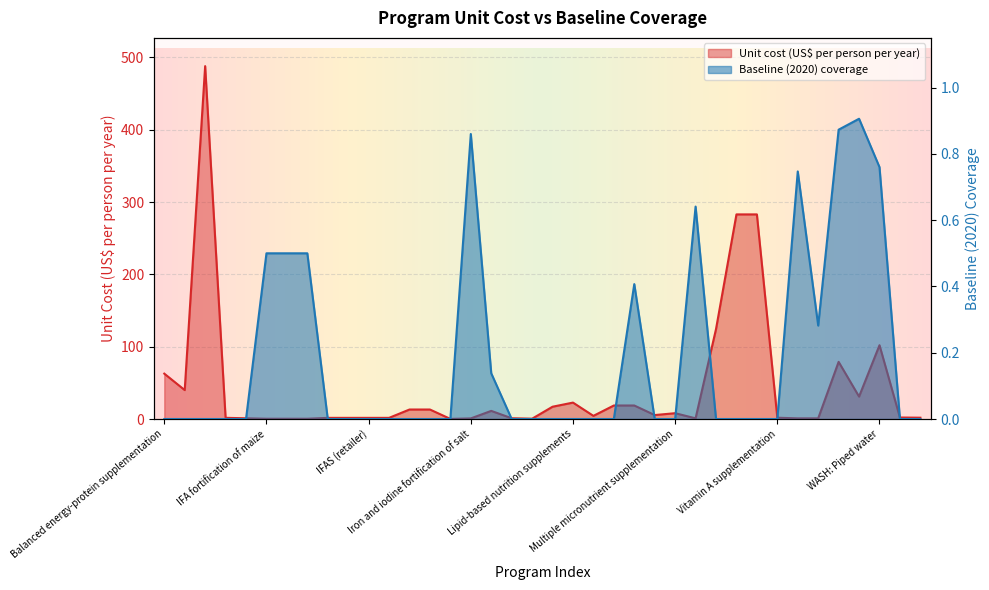

True or false: Baseline (2020) coverage and Unit cost (US$ per person per year) intersect in this chart.

True